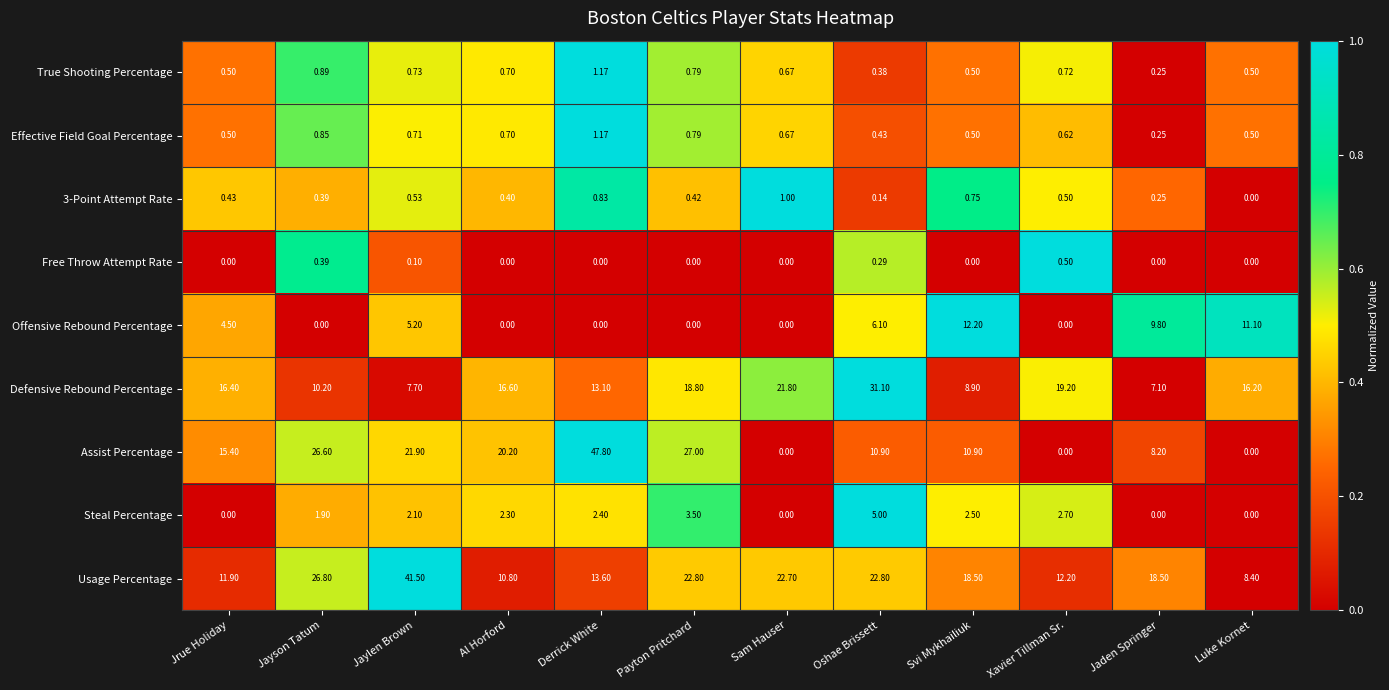

Which series has the largest range (max minus min)?

Assist Percentage